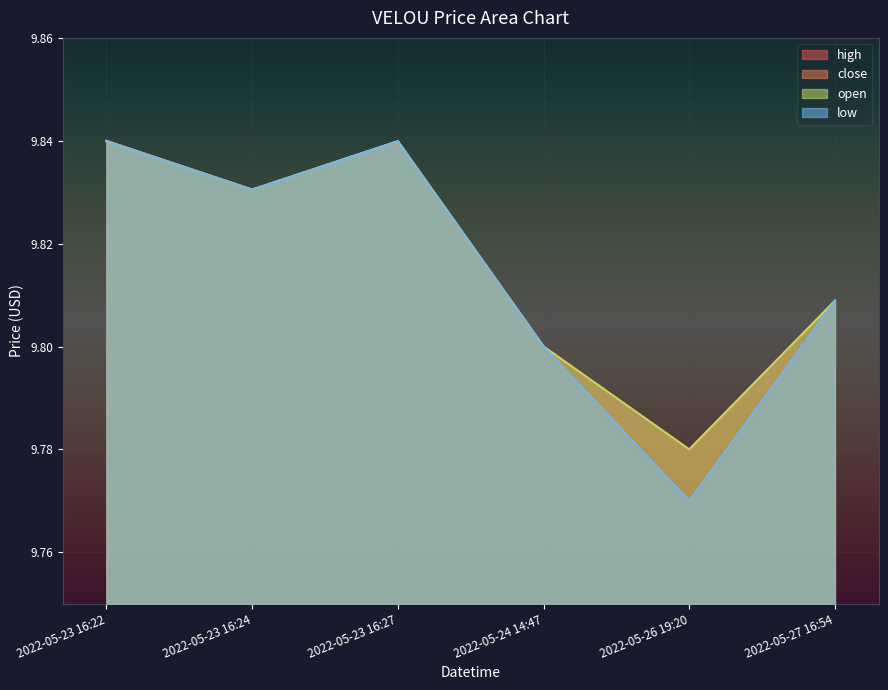

What position from the right is 2022-05-24 14:47?

3